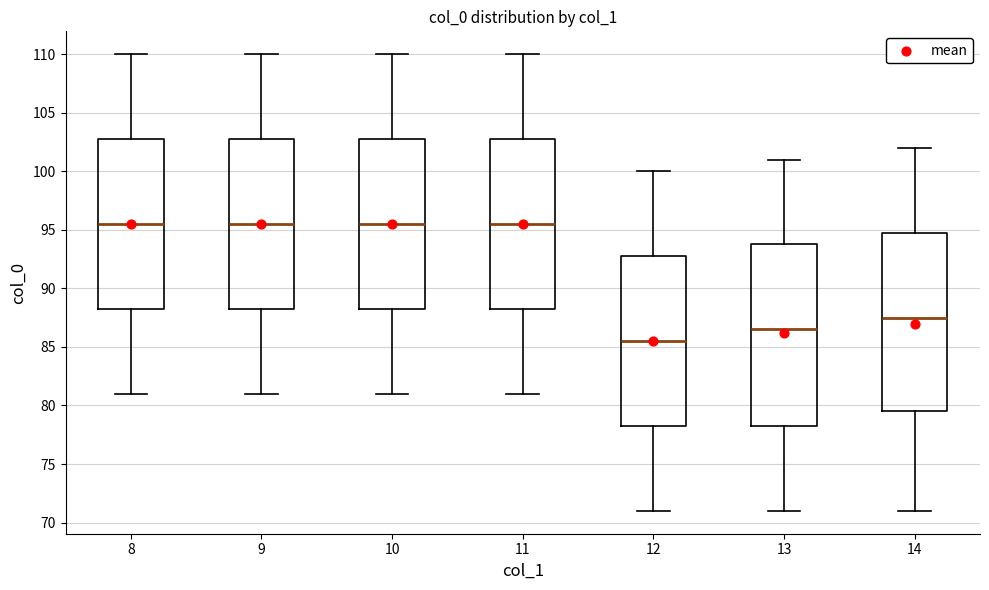

Reading left to right, read every box against the y-axis: the position of its median line, the range the box covers, and the ends of its whiskers. The values are not printed on the chart, so give them approximately, as read against the axis.

8: median 95.5, box 88.5 to 103.0, whiskers 81.0 to 110.0
9: median 95.5, box 88.5 to 103.0, whiskers 81.0 to 110.0
10: median 95.5, box 88.5 to 103.0, whiskers 81.0 to 110.0
11: median 95.5, box 88.5 to 103.0, whiskers 81.0 to 110.0
12: median 85.5, box 78.5 to 93.0, whiskers 71.0 to 100.0
13: median 86.5, box 78.5 to 94.0, whiskers 71.0 to 101.0
14: median 87.5, box 79.5 to 95.0, whiskers 71.0 to 102.0